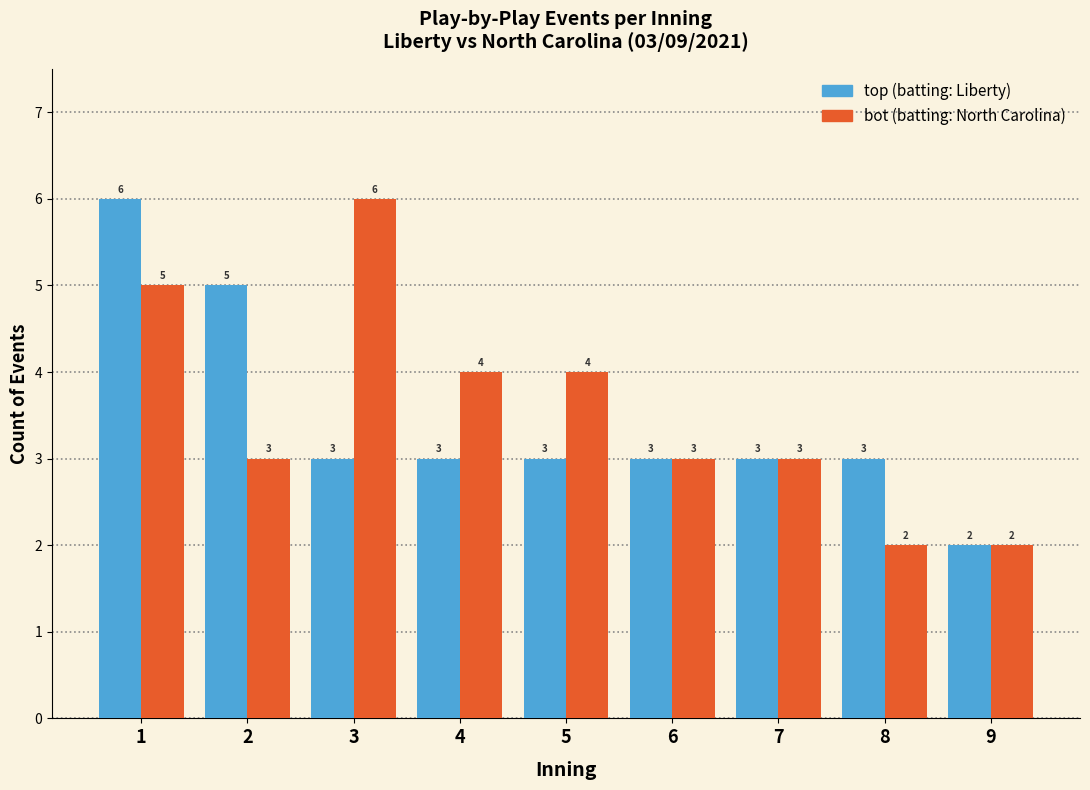

Reading left to right, extract all data points from this chart.

top: 6	5	3	3	3	3	3	3	2
bot: 5	3	6	4	4	3	3	2	2